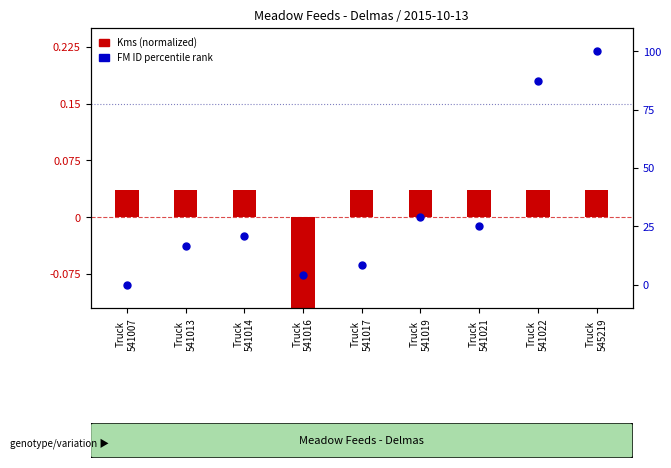

At which category is the sum across all series the highest?

Truck
545219